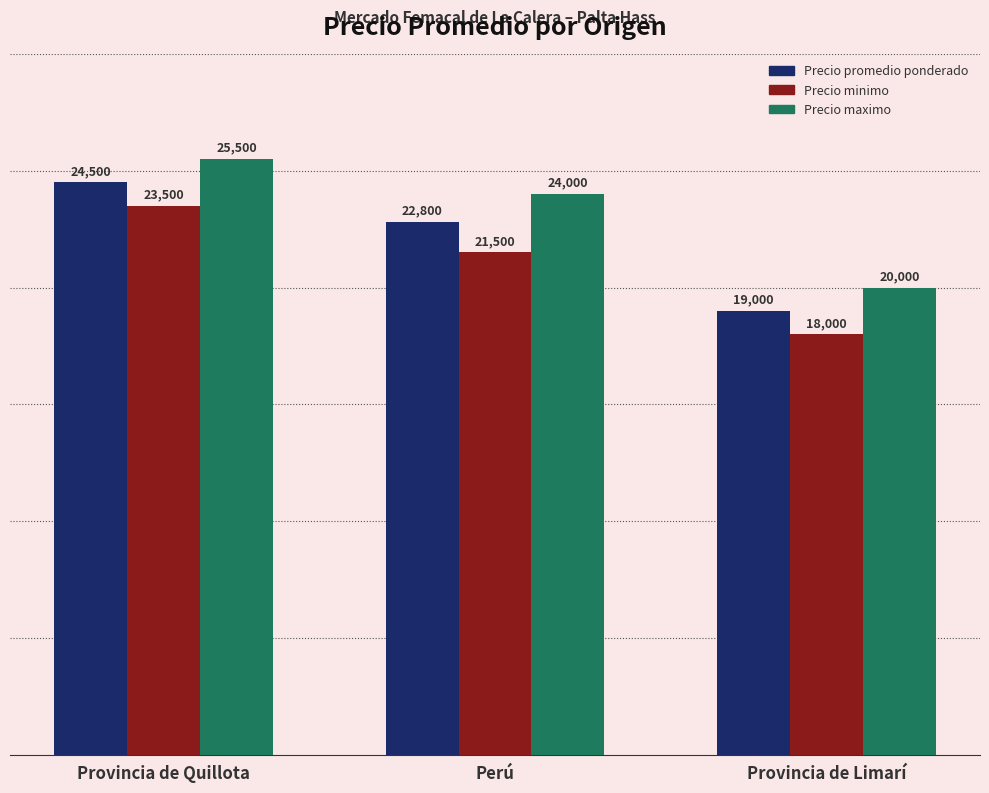

Is it true that Precio minimo equals 18000 at Provincia de Limarí?

True